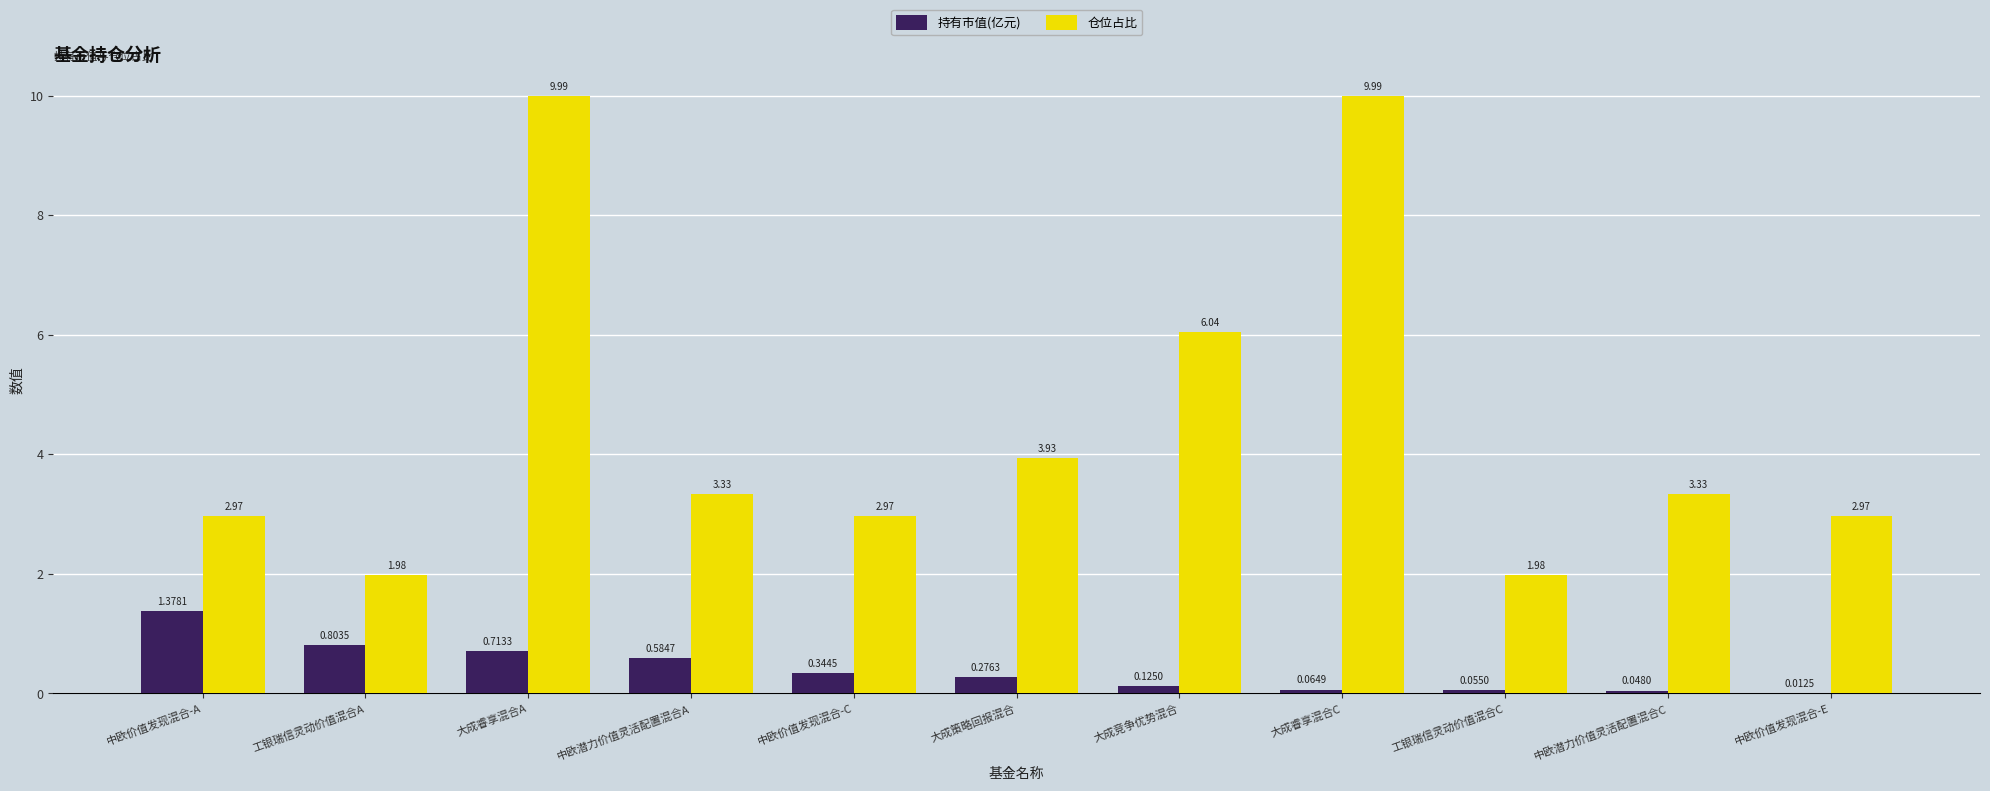

What is the sum of the 持有市值(亿元) values at 中欧潜力价值灵活配置混合A and 大成策略回报混合?

0.9